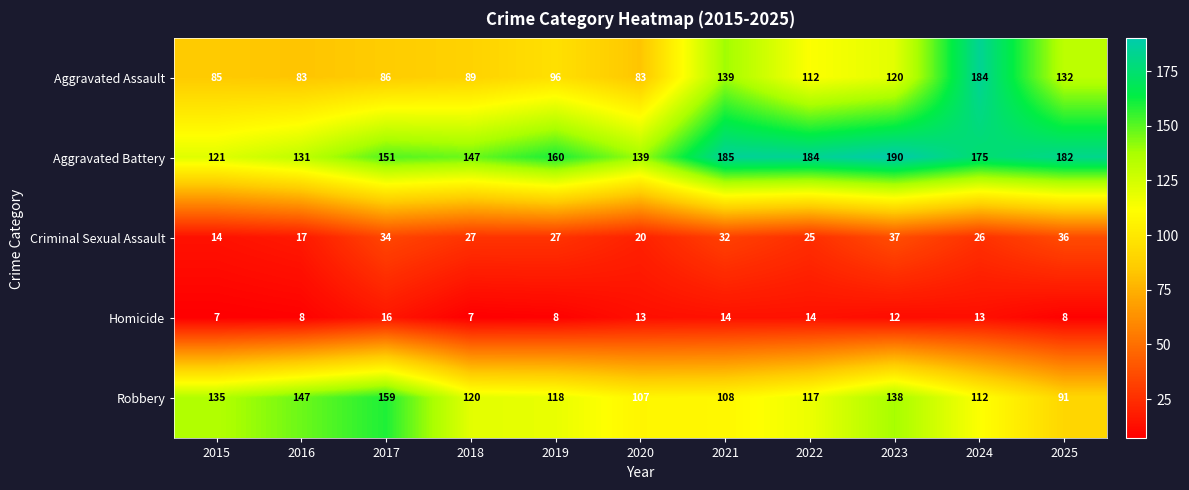

Count the number of data series in this chart.

5